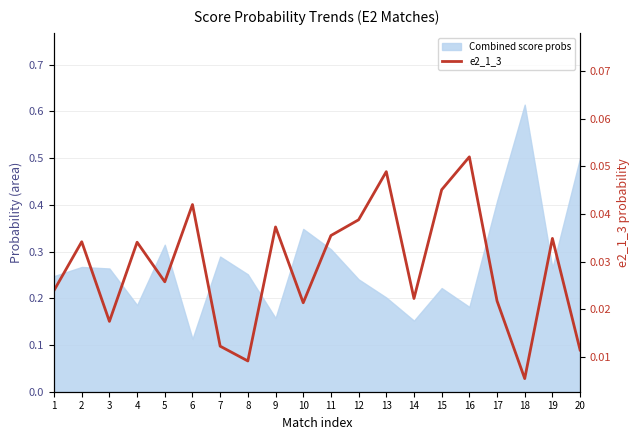

True or false: the data has more than 0 interior local peaks.

True